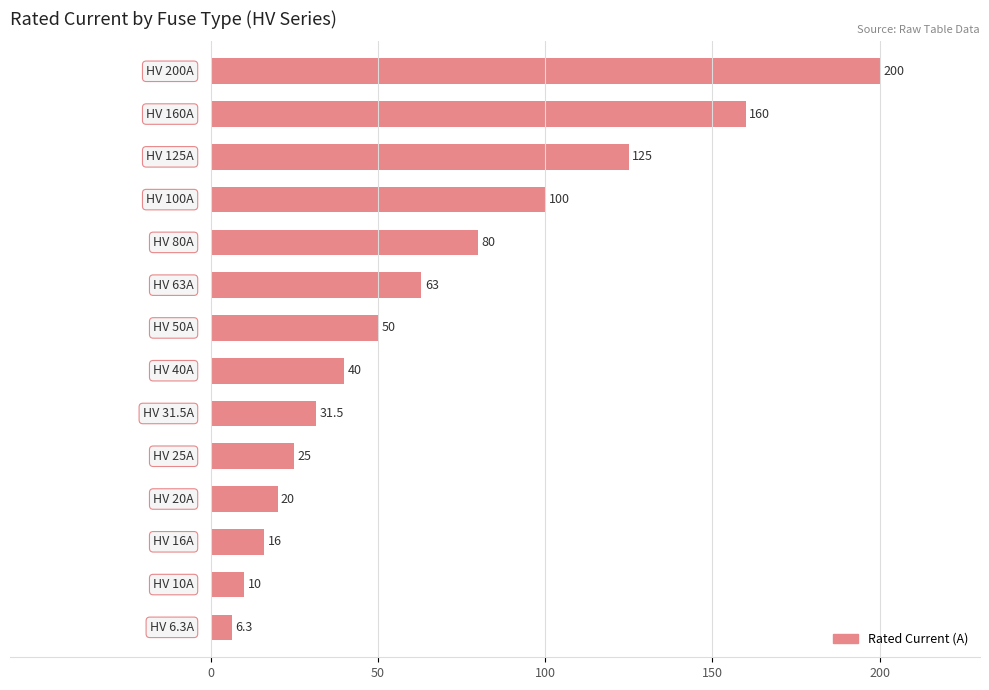

What is the difference between the second highest and second lowest values?

150.0